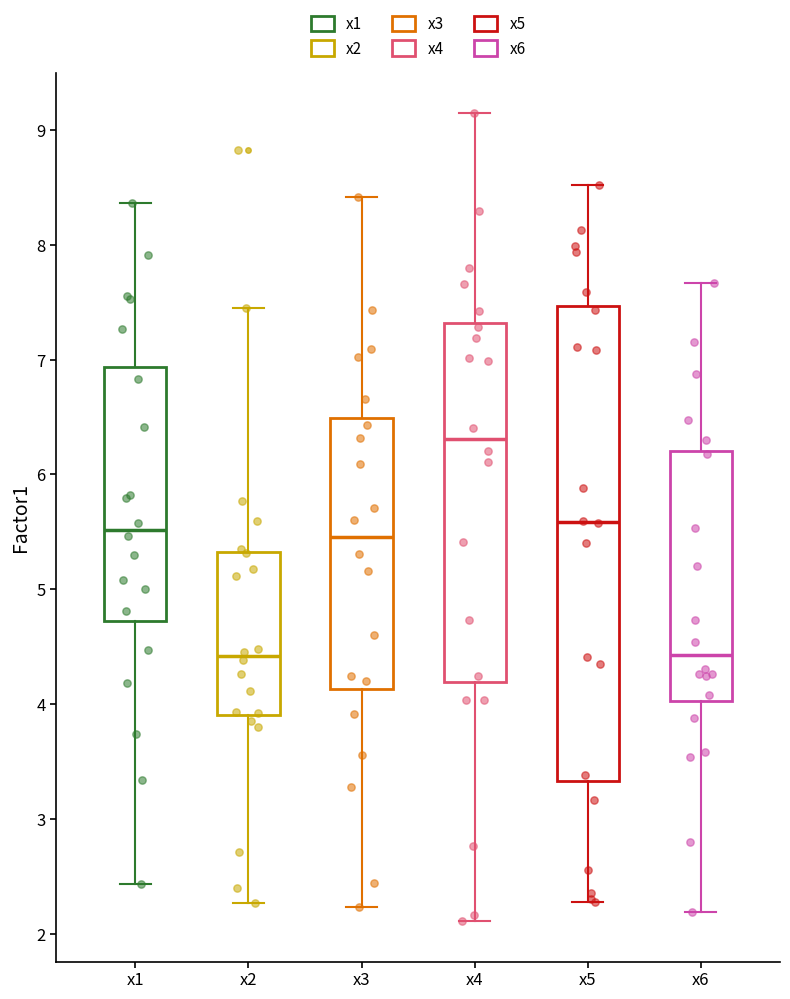

Comparing the boxes themselves (not the whiskers), which one is the tallest?

x5